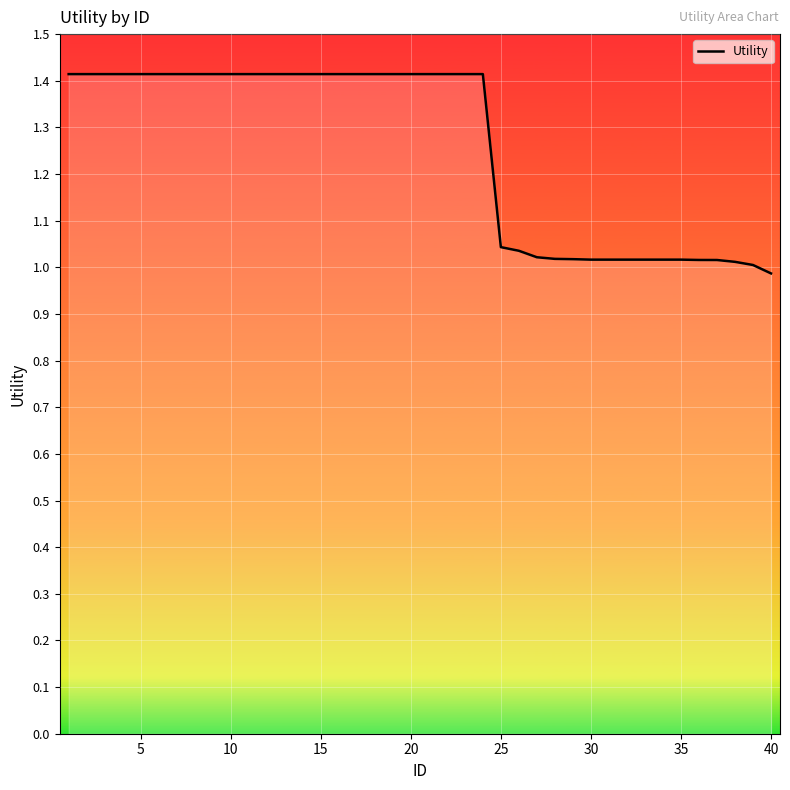

What is the maximum value shown in the chart?

1.4